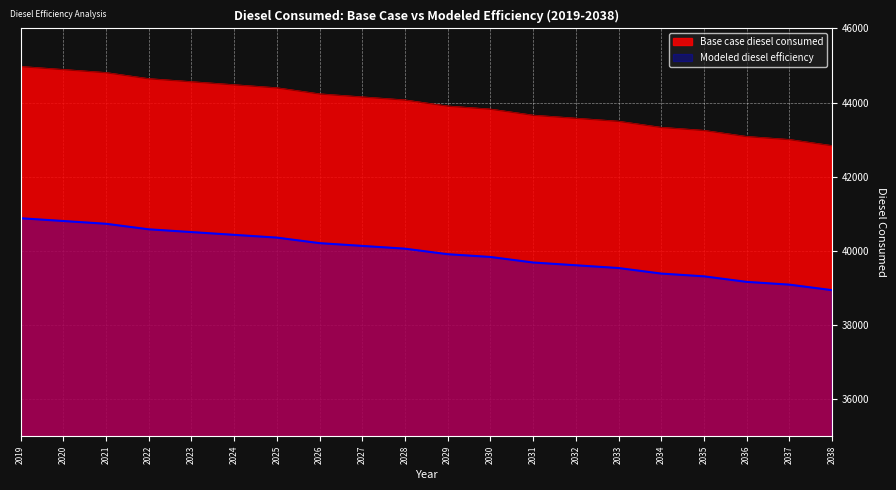

What is the approximate value of Modeled diesel efficiency at 2028?

40059.6